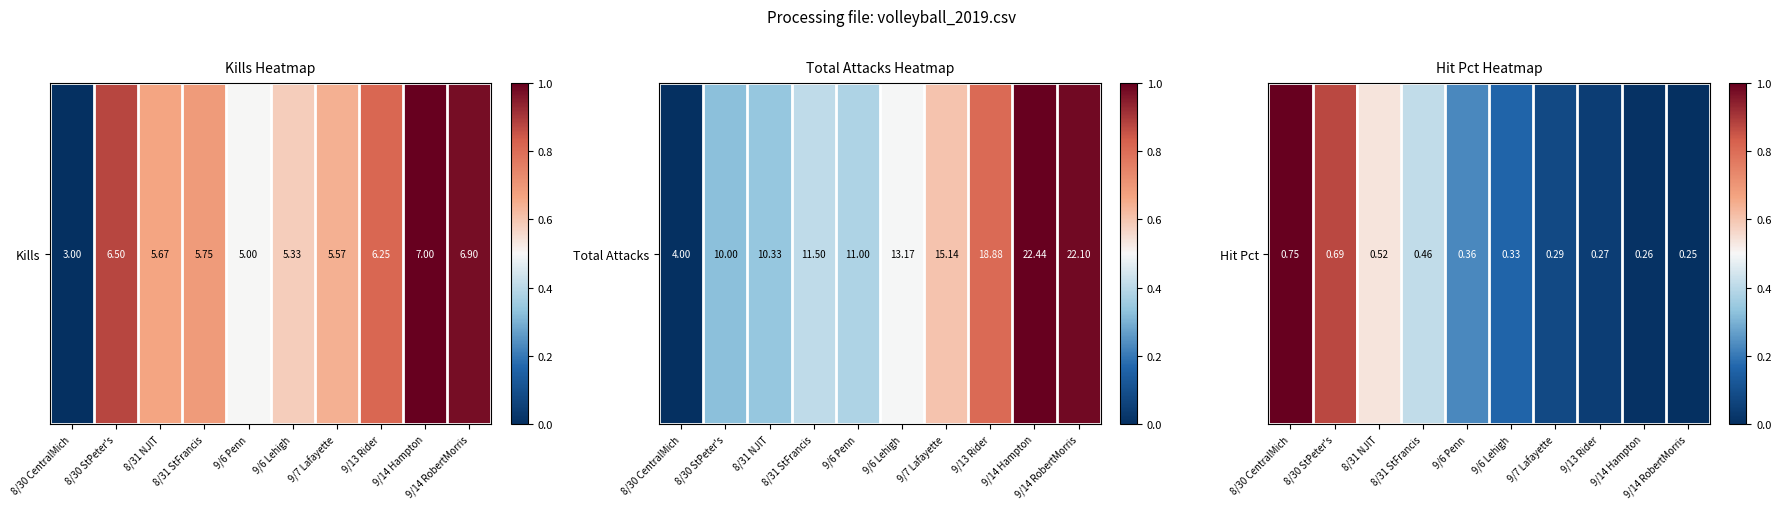

What is the change in value from 8/31 NJIT to 9/14 Hampton?

-0.5